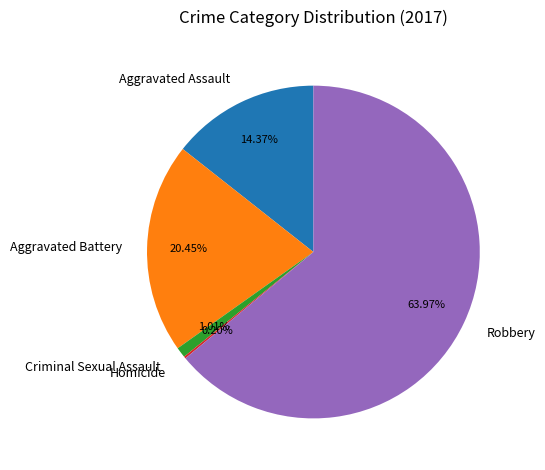

Is there any slice that represents more than half of the pie?

Yes